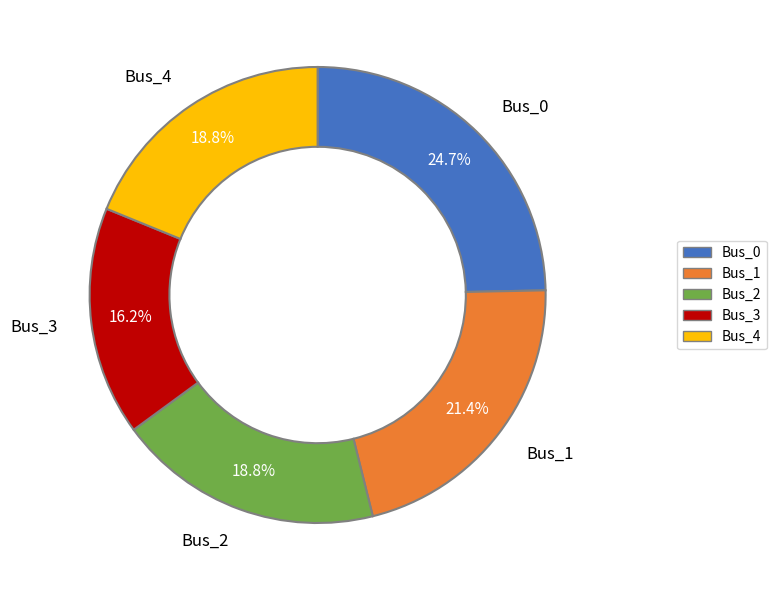

What portion of the pie excludes Bus_1?

78.6%